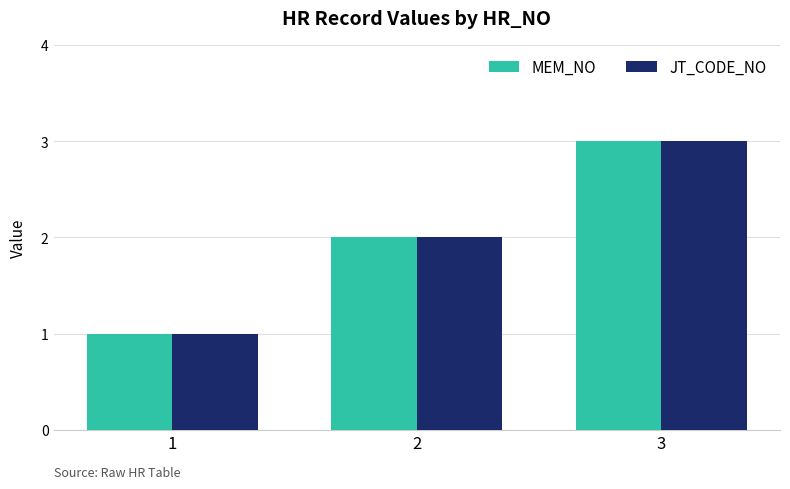

What is the minimum value shown in the chart?

1